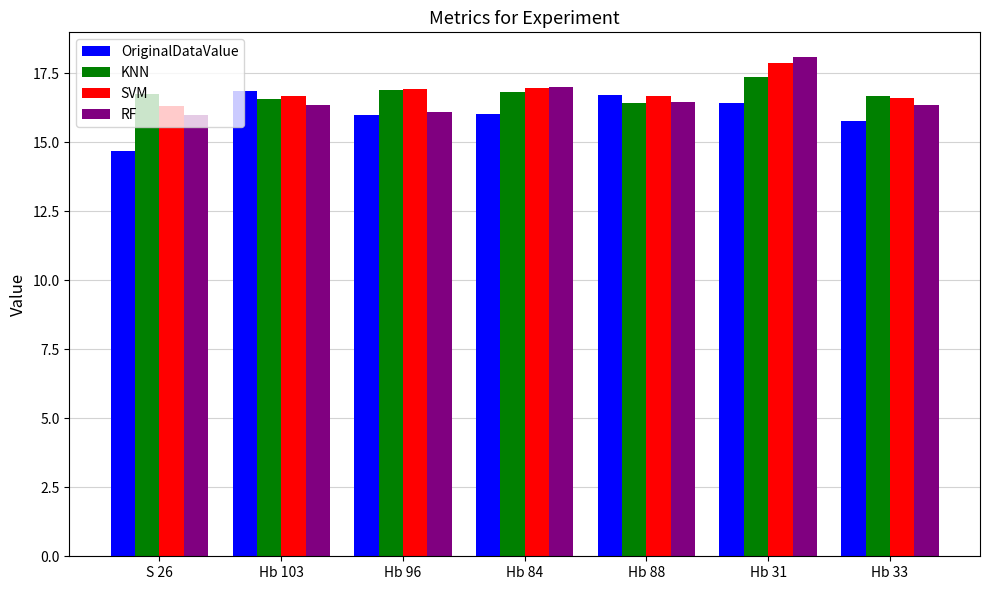

At which category does the chart reach its peak across all series?

Hb 31